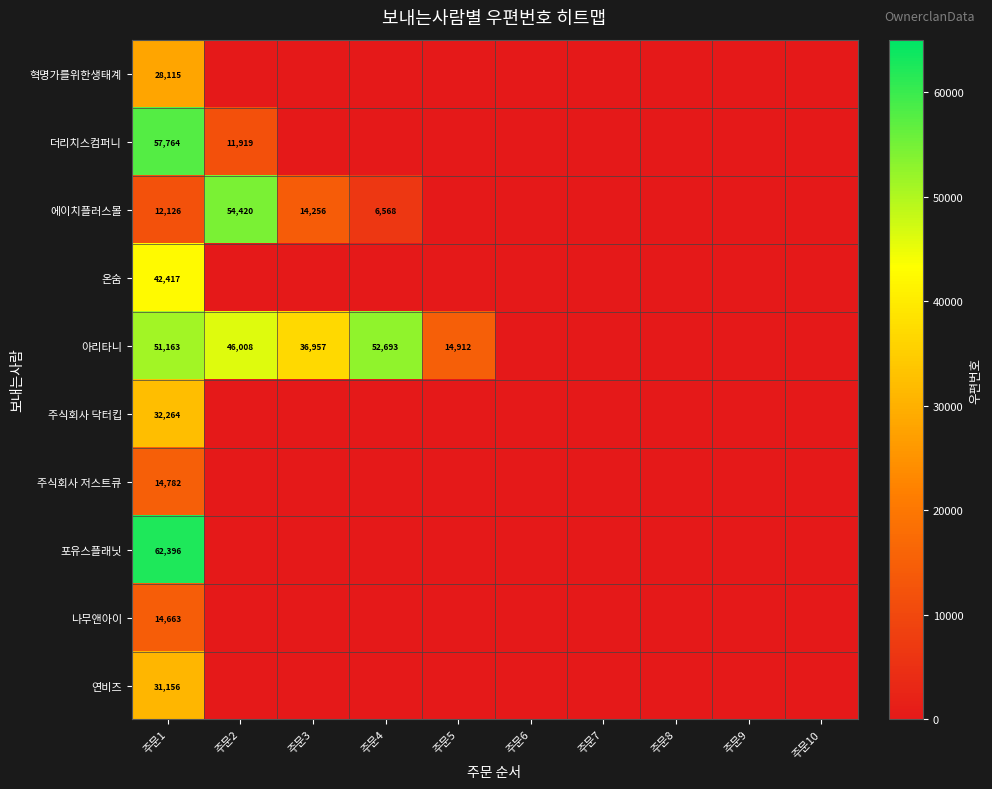

The 나무앤아이 series shows 14663 at 주문1. True or false?

True